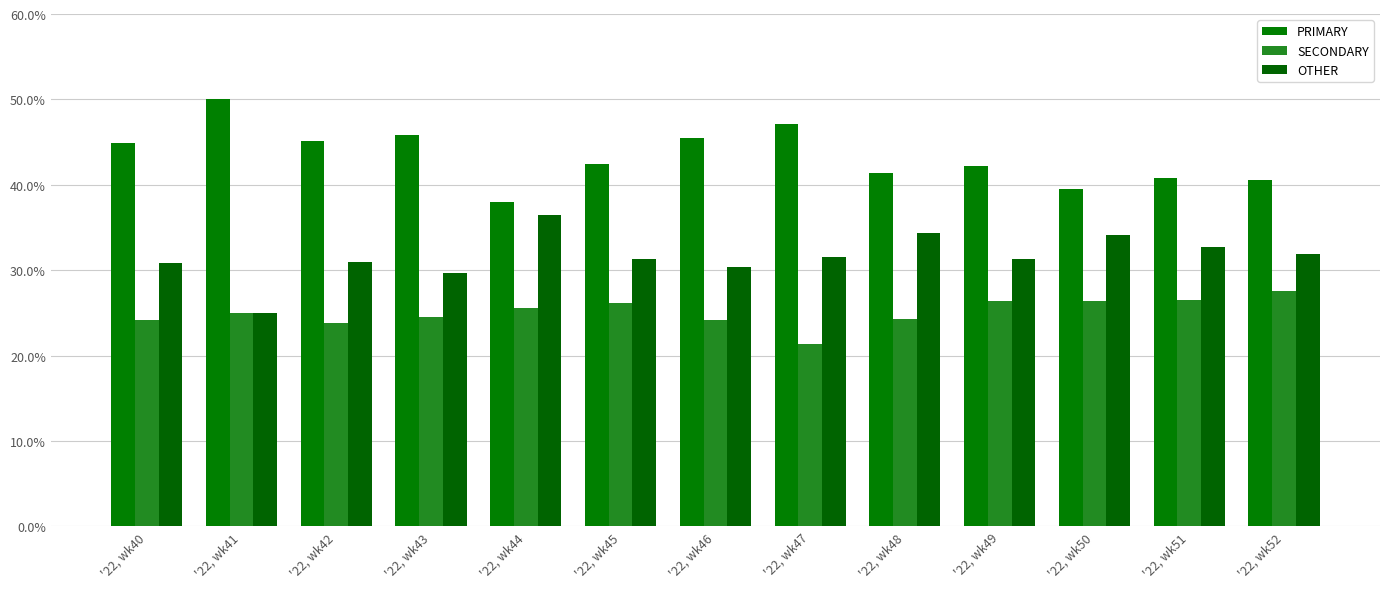

Reading right to left, what are all the values shown in this chart?

PRIMARY: '22, wk52=40.5	'22, wk51=40.8	'22, wk50=39.5	'22, wk49=42.2	'22, wk48=41.4	'22, wk47=47.1	'22, wk46=45.5	'22, wk45=42.5	'22, wk44=38.0	'22, wk43=45.8	'22, wk42=45.2	'22, wk41=50.0	'22, wk40=44.9
SECONDARY: '22, wk52=27.5	'22, wk51=26.5	'22, wk50=26.4	'22, wk49=26.4	'22, wk48=24.2	'22, wk47=21.4	'22, wk46=24.1	'22, wk45=26.2	'22, wk44=25.6	'22, wk43=24.5	'22, wk42=23.9	'22, wk41=25.0	'22, wk40=24.2
OTHER: '22, wk52=31.9	'22, wk51=32.7	'22, wk50=34.1	'22, wk49=31.3	'22, wk48=34.3	'22, wk47=31.5	'22, wk46=30.4	'22, wk45=31.3	'22, wk44=36.4	'22, wk43=29.7	'22, wk42=31.0	'22, wk41=25.0	'22, wk40=30.9